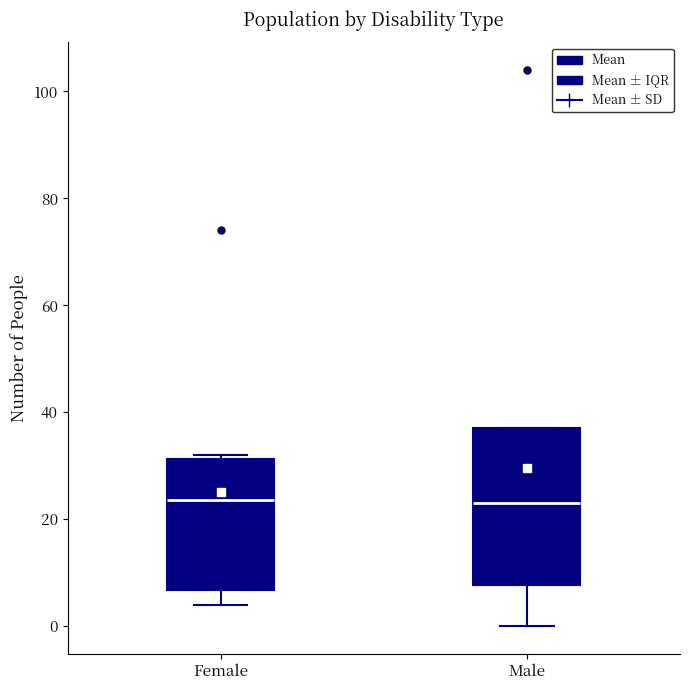

Where does the lower whisker of the box for Female end on the y-axis? The values are not printed on the chart, so give them approximately, as read against the axis.

4